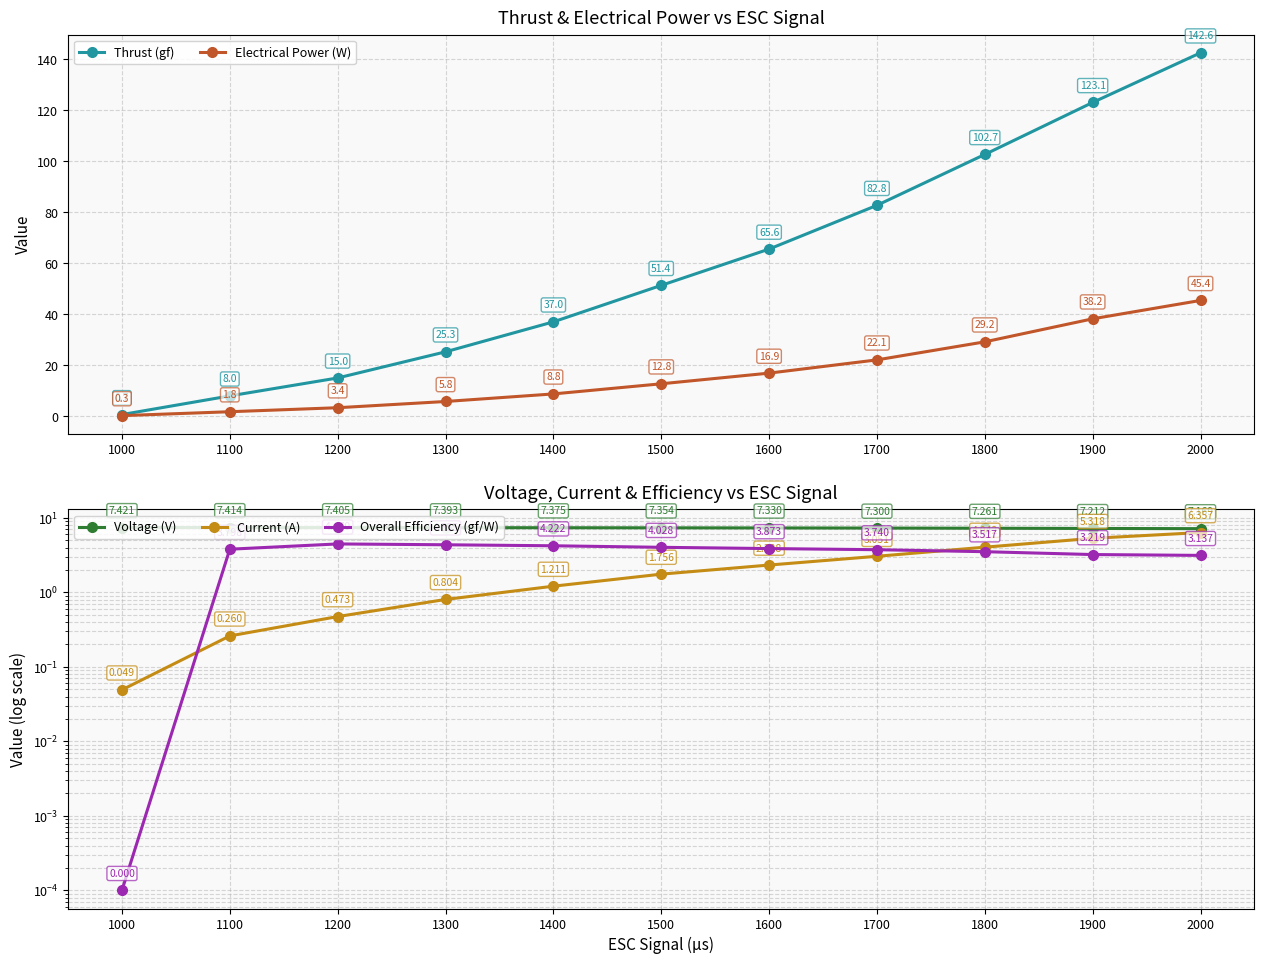

What is the value of the Overall Efficiency (gf/W) point at the 6th from the left?

4.0